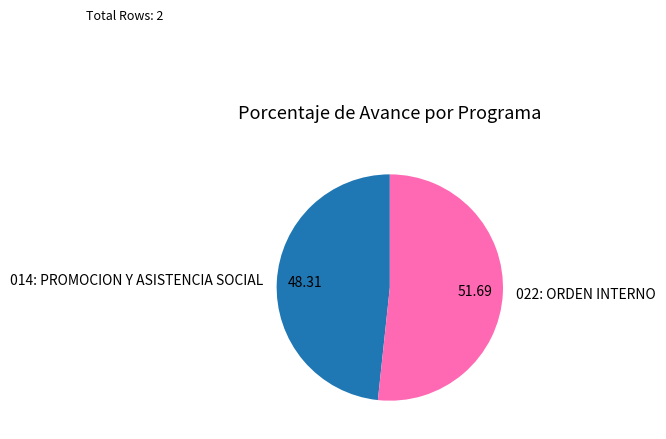

How many segments does this pie chart have?

2